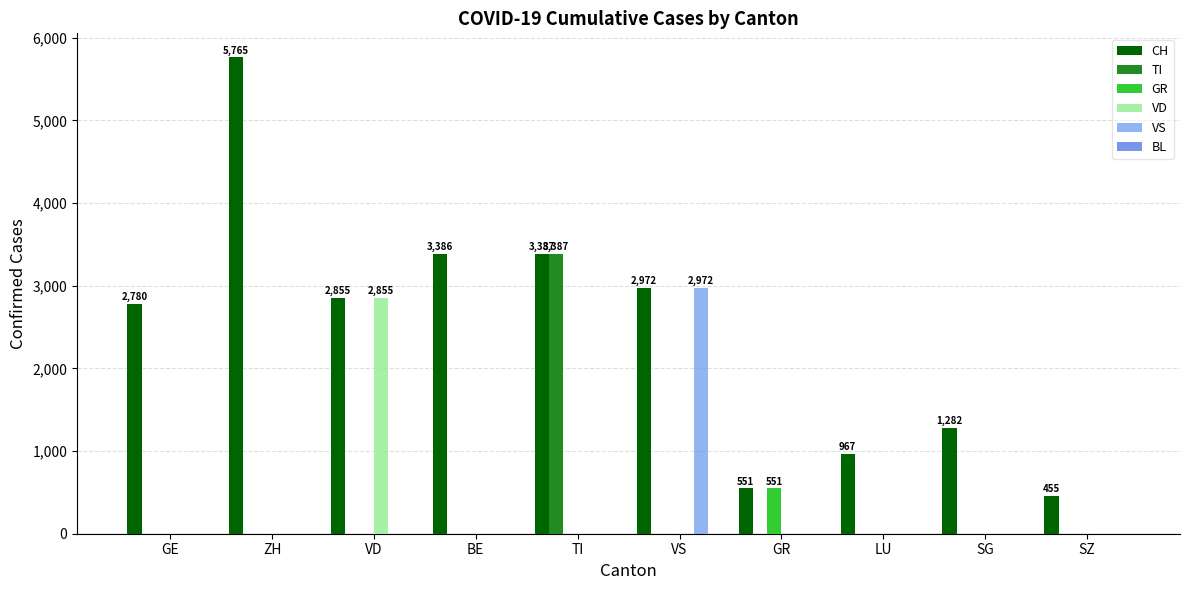

Which category has the highest value in the TI series?

TI